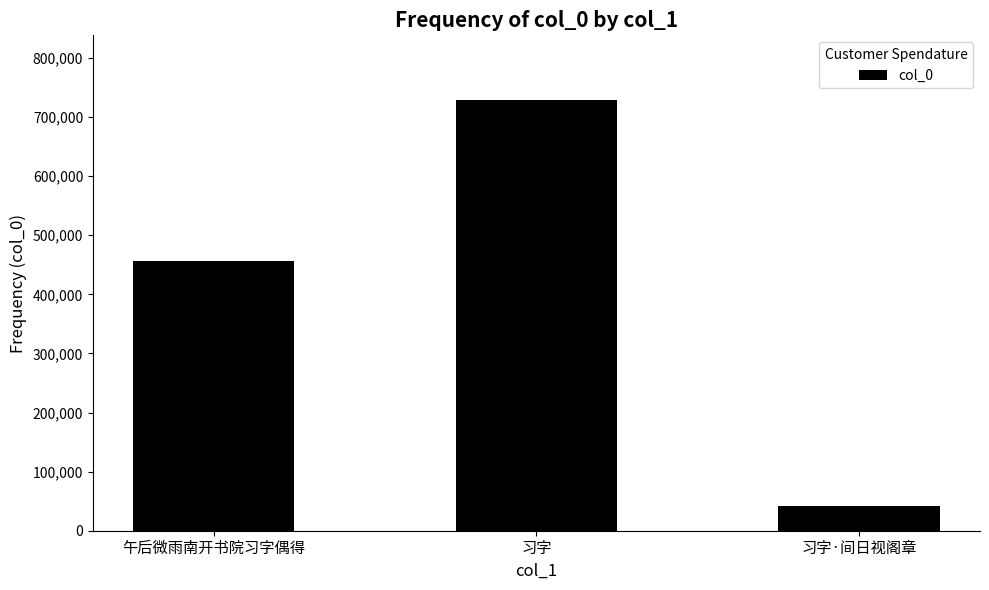

Reading left to right, what are all the values shown in this chart?

456016	728985	42565